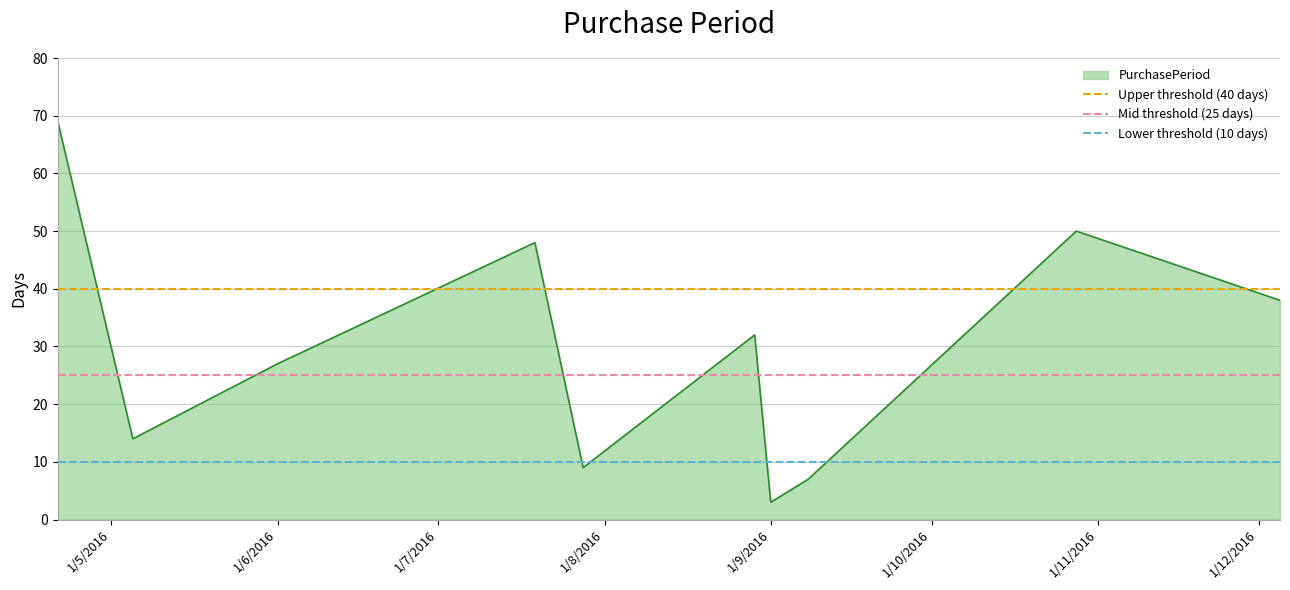

What is the maximum value for PurchasePeriod?

69